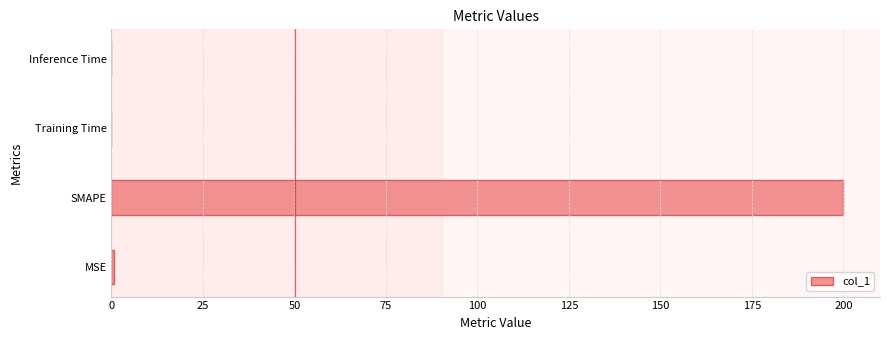

Is it true that the value at Inference Time is 0.0?

True